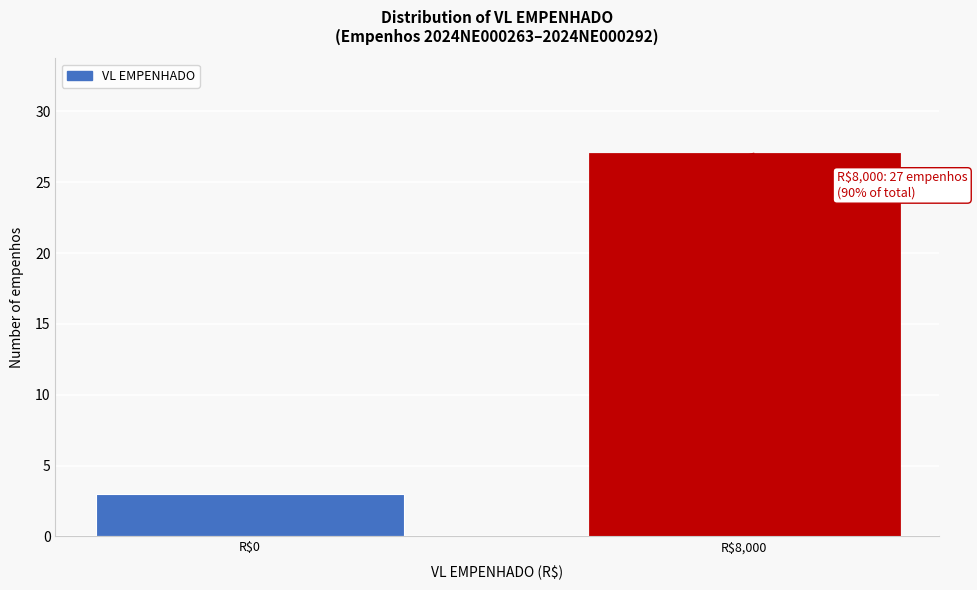

Reading right to left, transcribe all the data shown in this chart.

27	3